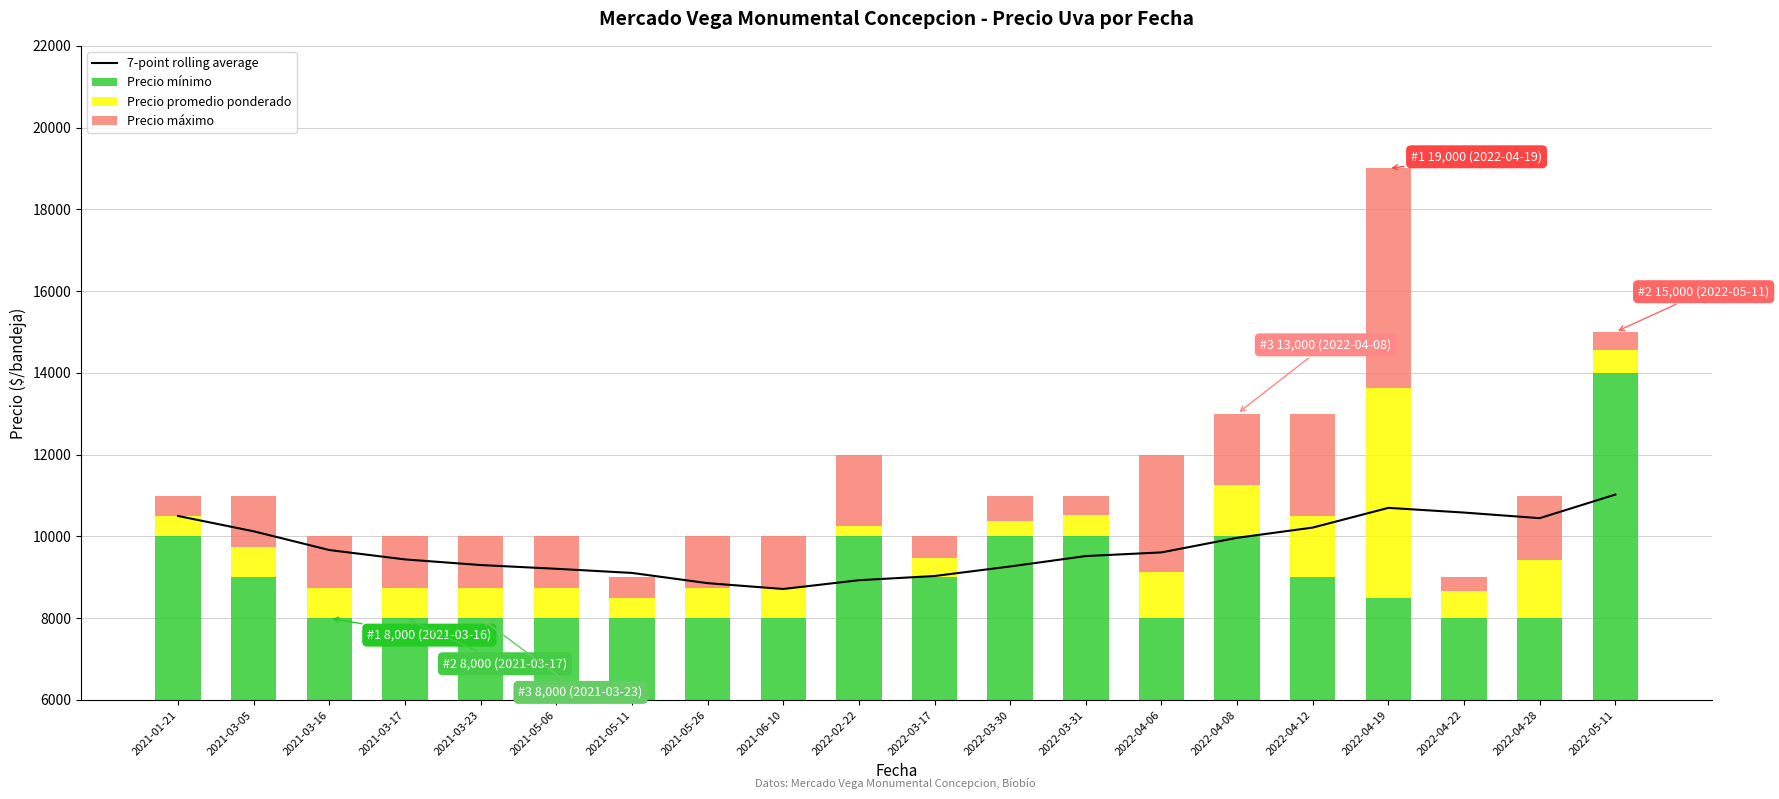

What is the average value of the Precio máximo series?

1397.3